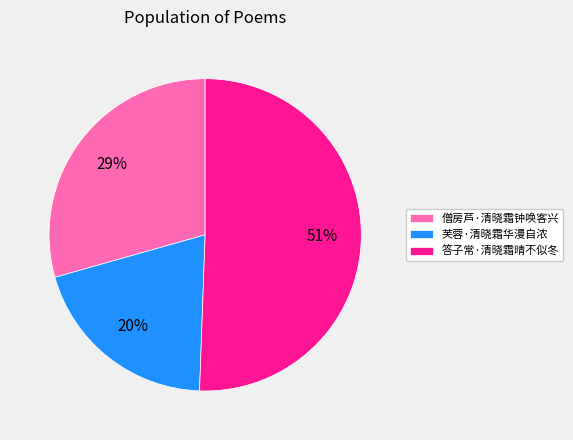

Approximately how many times larger is the value at 答子常·清晓霜晴不似冬 compared to 芙蓉·清晓霜华漫自浓?

2.5